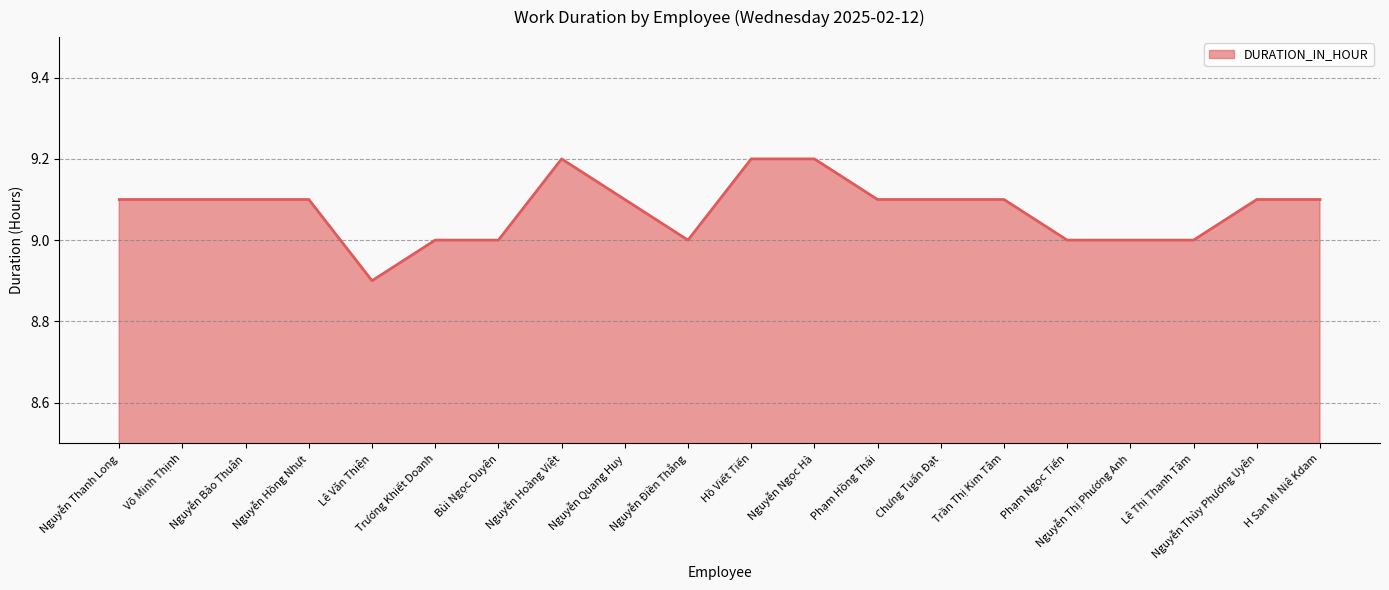

How many distinct data groups are displayed?

1